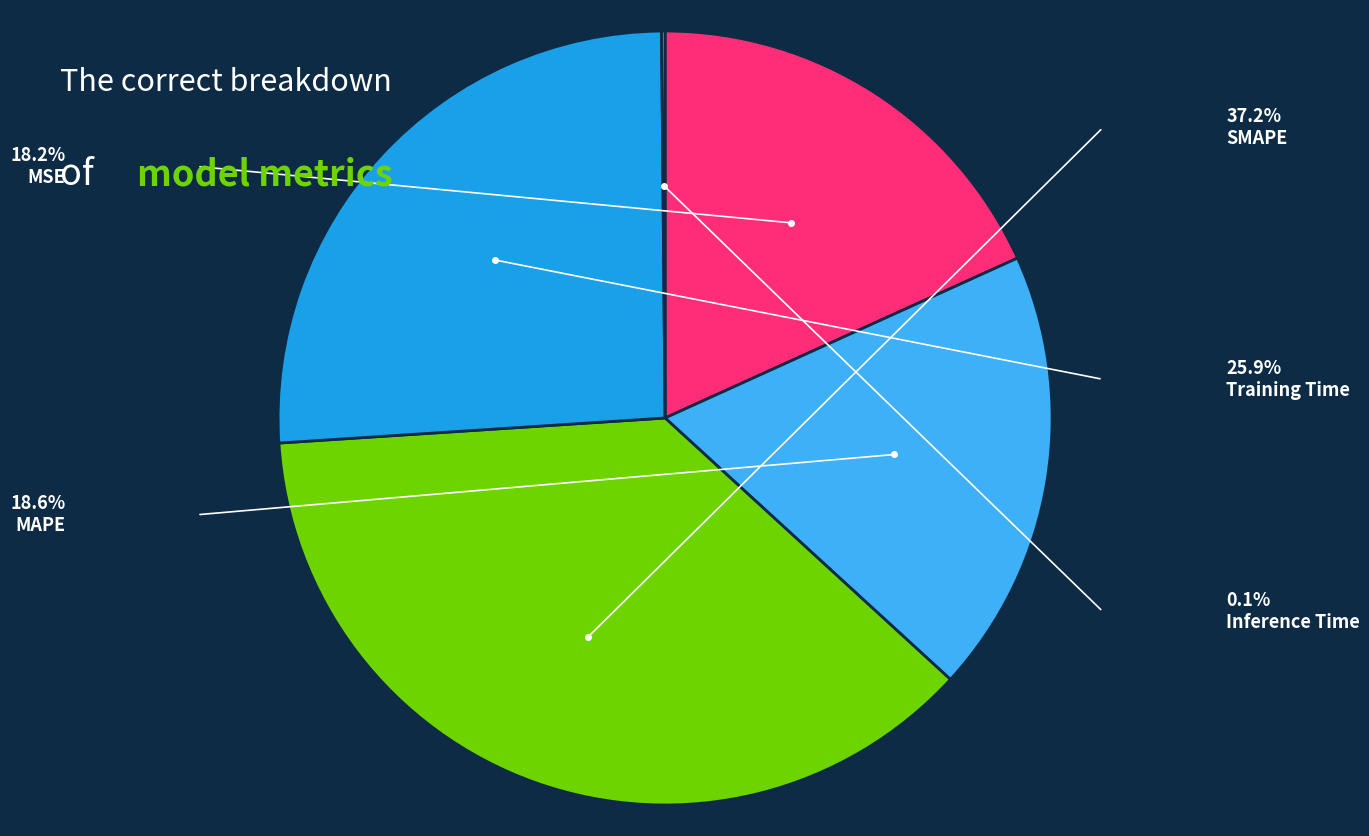

Is there a majority slice in this chart?

No